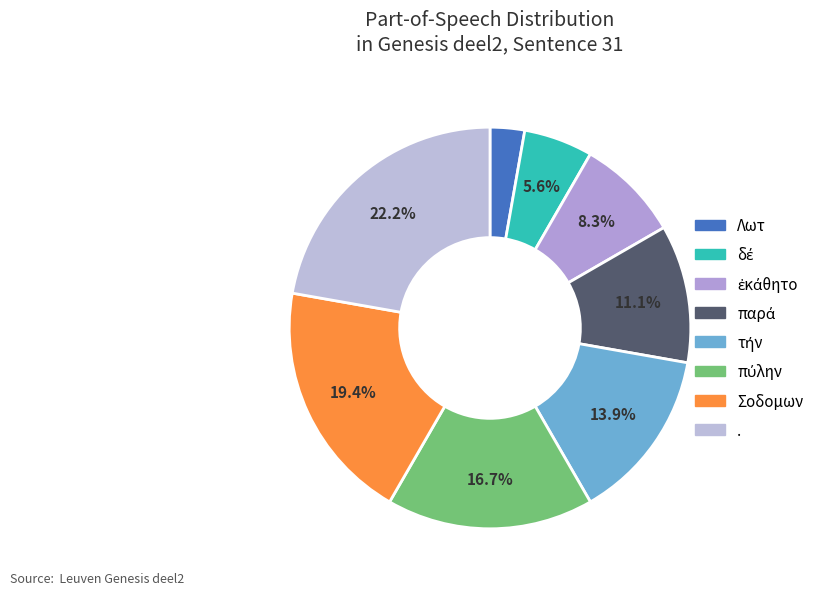

Count the number of slices in the pie.

8